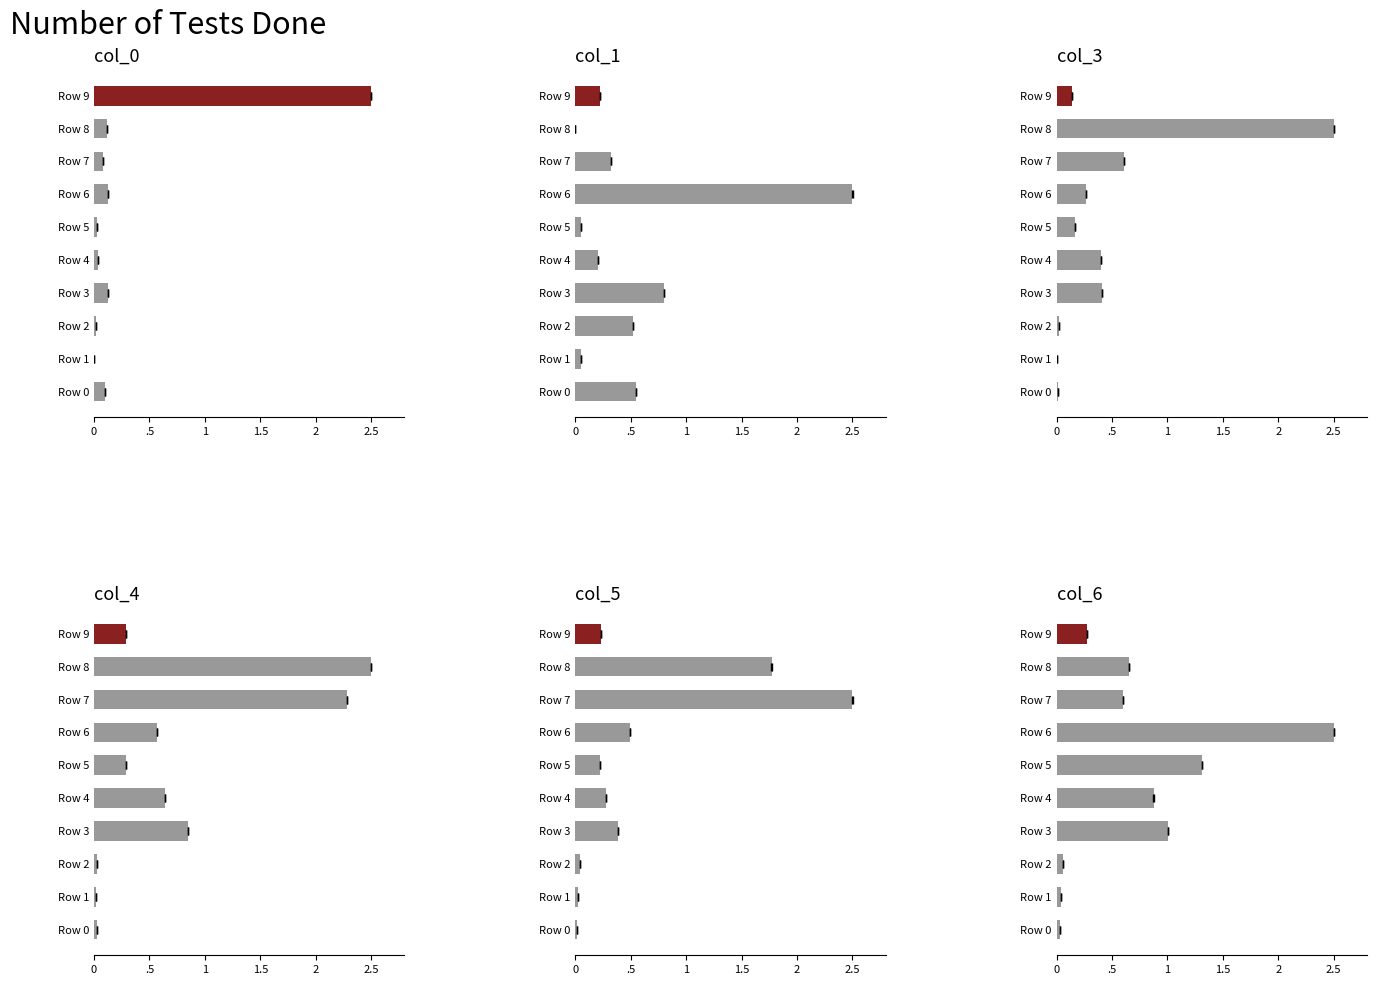

What position from the right is 2.5?

5